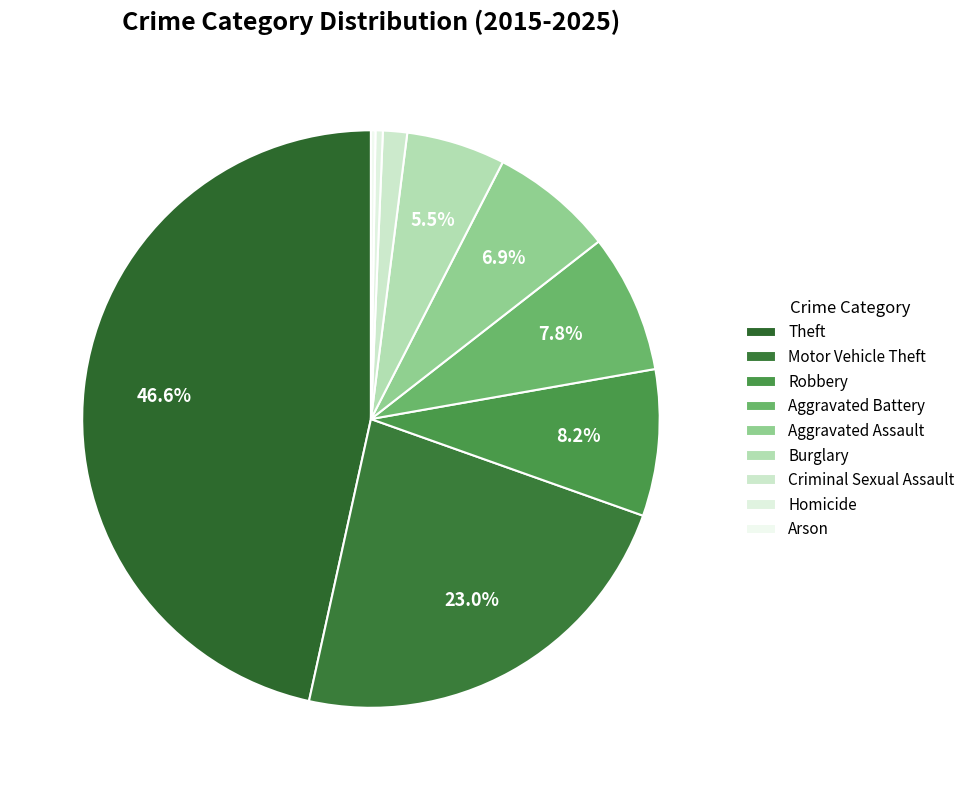

Which slice is the largest?

Theft